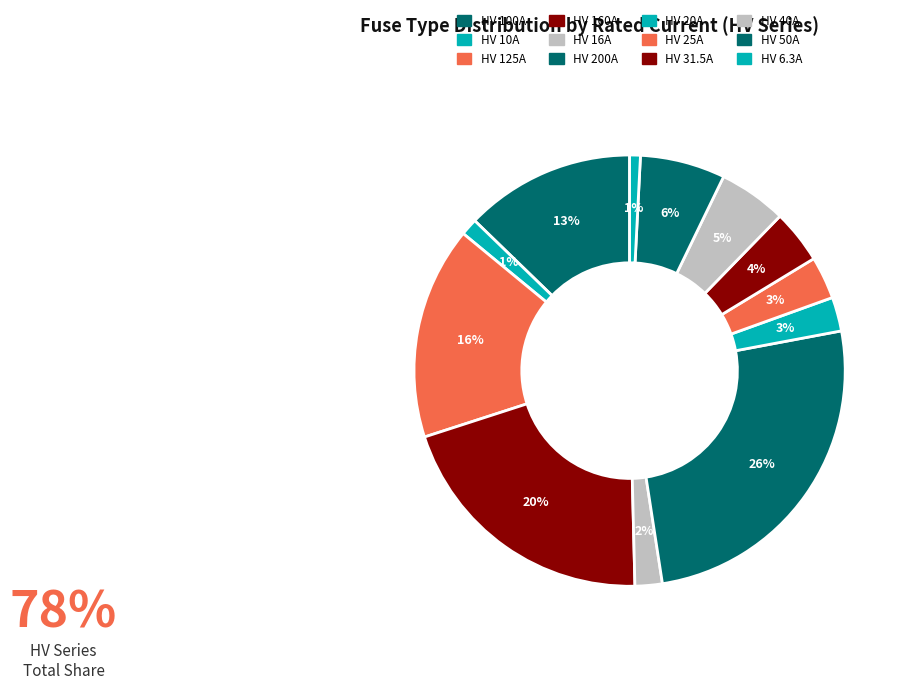

Rank the categories by value from highest to lowest.

HV 200A, HV 160A, HV 125A, HV 100A, HV 50A, HV 40A, HV 31.5A, HV 25A, HV 20A, HV 16A, HV 10A, HV 6.3A